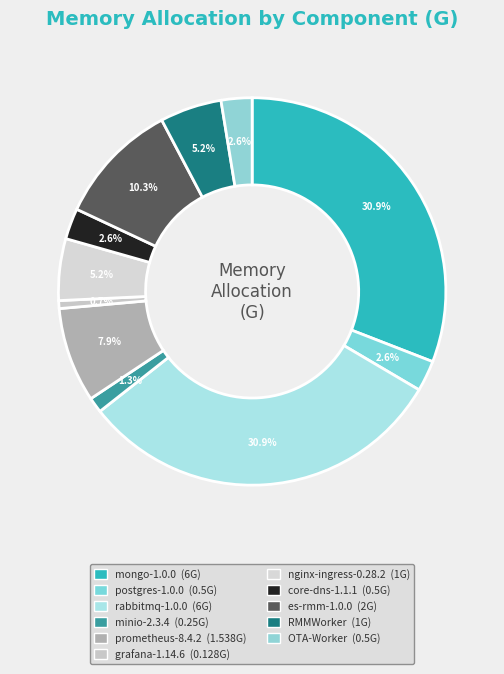

How much of the chart is everything except nginx-ingress-0.28.2?

94.8%